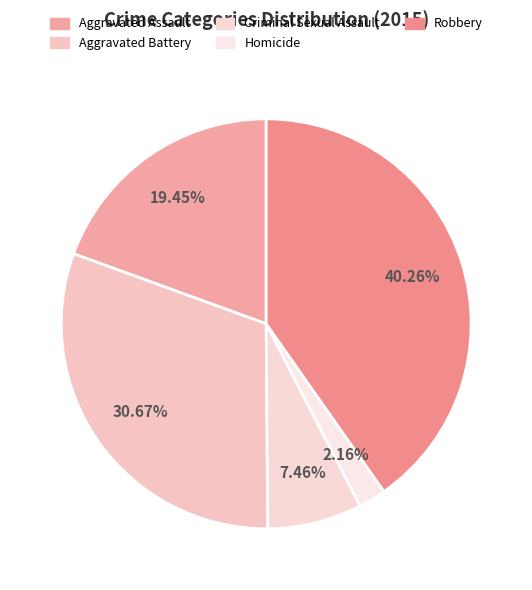

Which category has the biggest portion of the pie?

Robbery